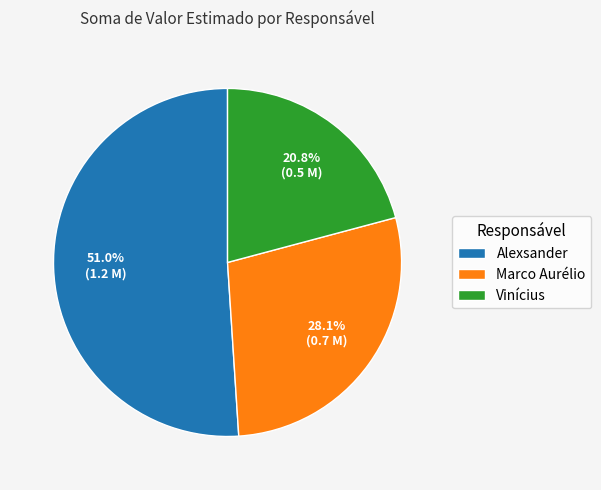

The Alexsander slice represents 51% of the pie. True or false?

True